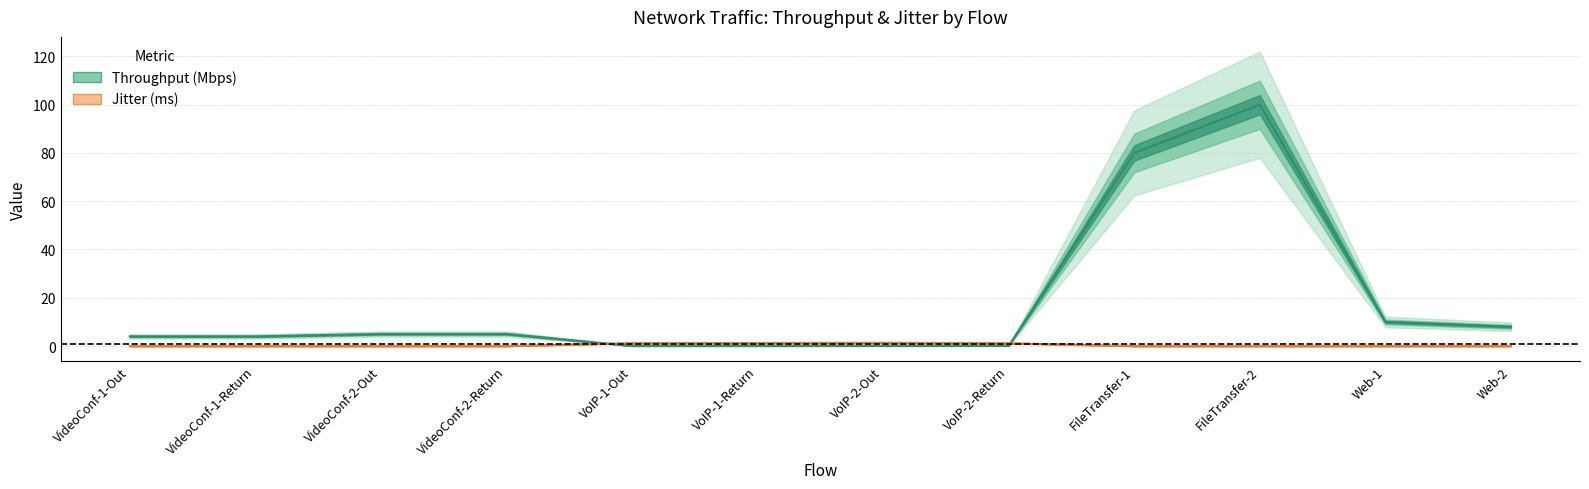

At how many categories does at least one series exceed 26?

2